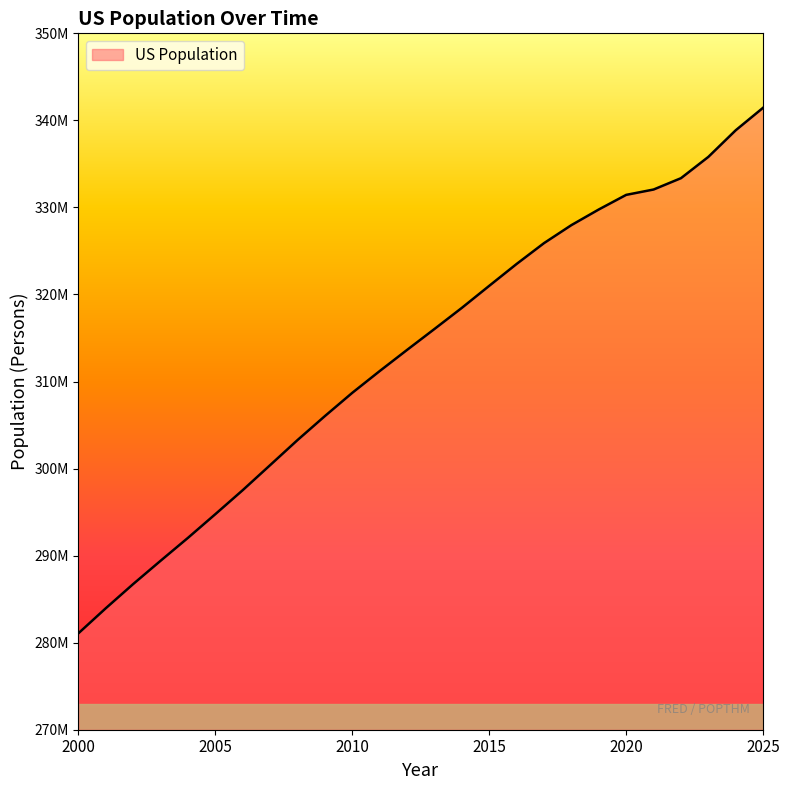

What is the difference between the second highest and second lowest values?

54907000